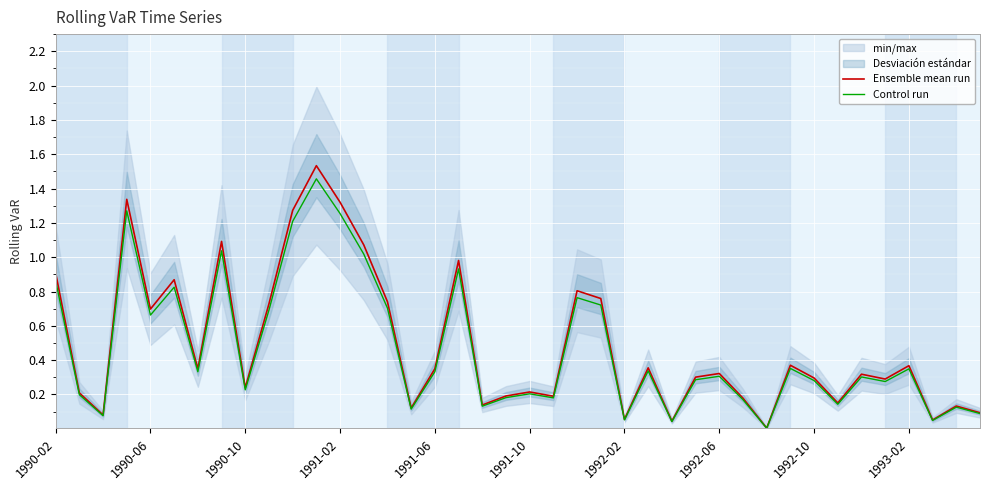

Which has a higher value, 33 or 18?

33